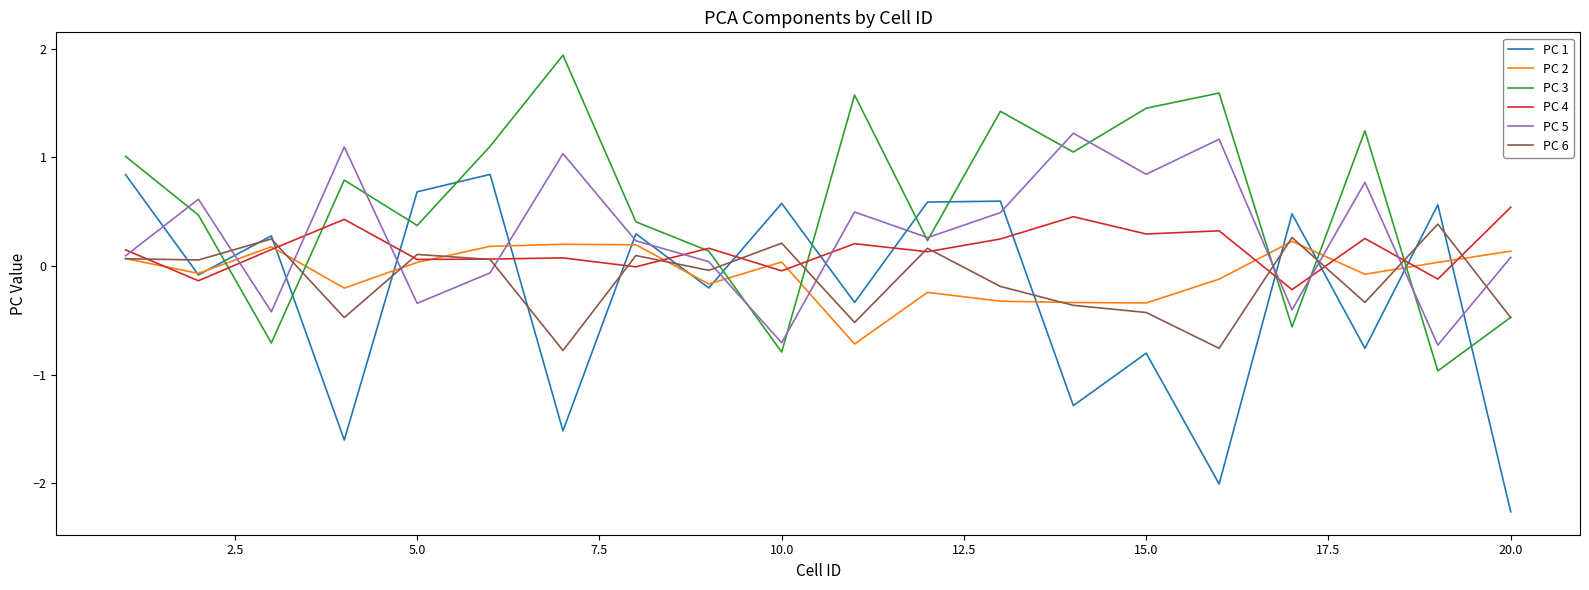

What is the maximum value for PC 6?

0.4